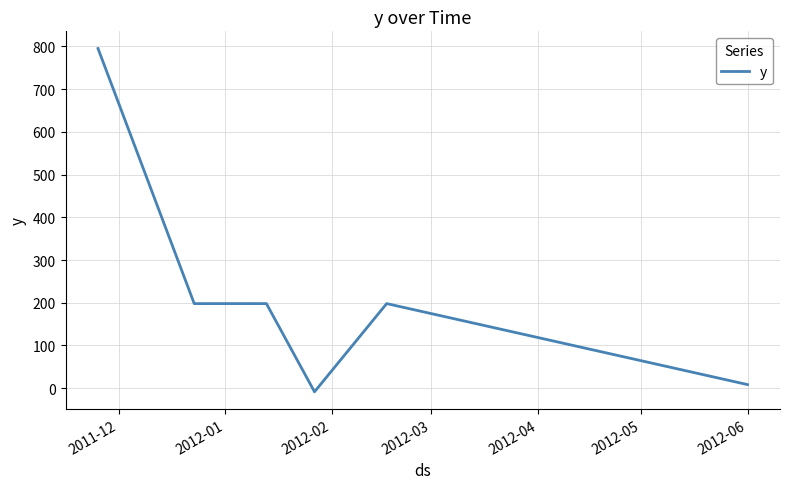

How many values are below zero?

1